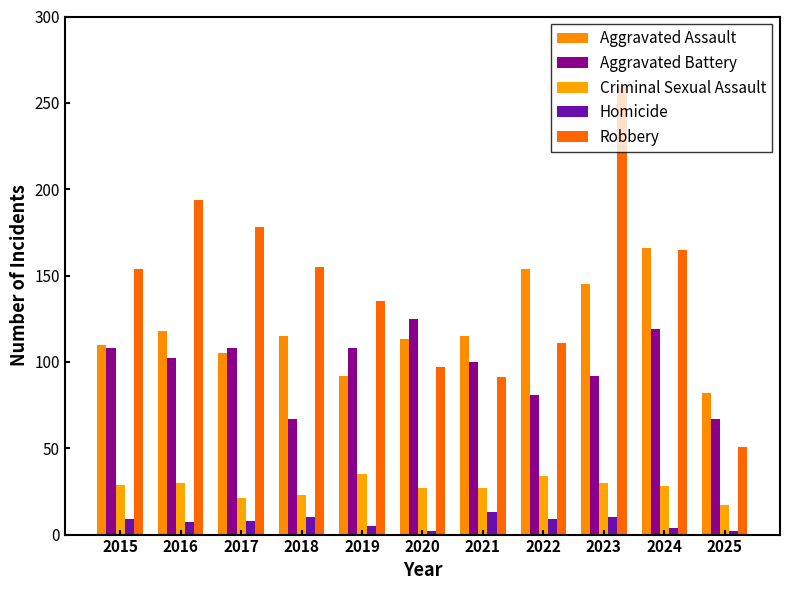

What is the difference between the Aggravated Battery values at 2015 and 2016?

6